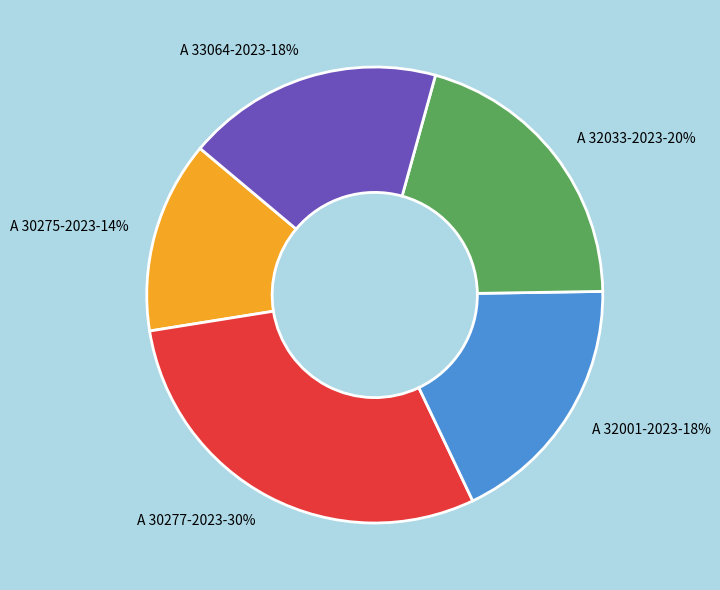

True or false: A 32001-2023 accounts for 8% of the total.

False